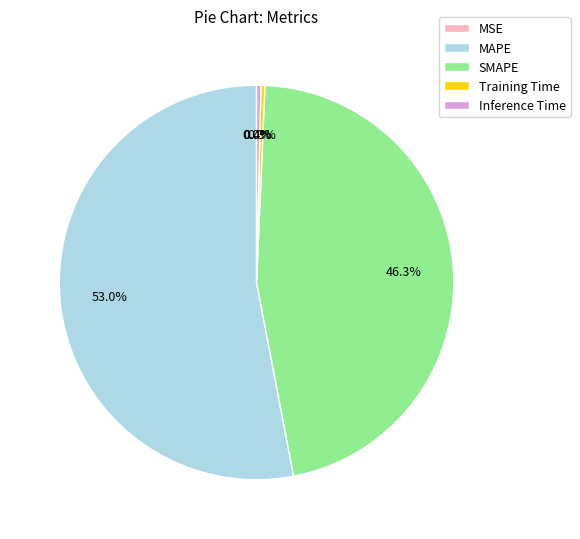

Which category has the biggest portion of the pie?

MAPE